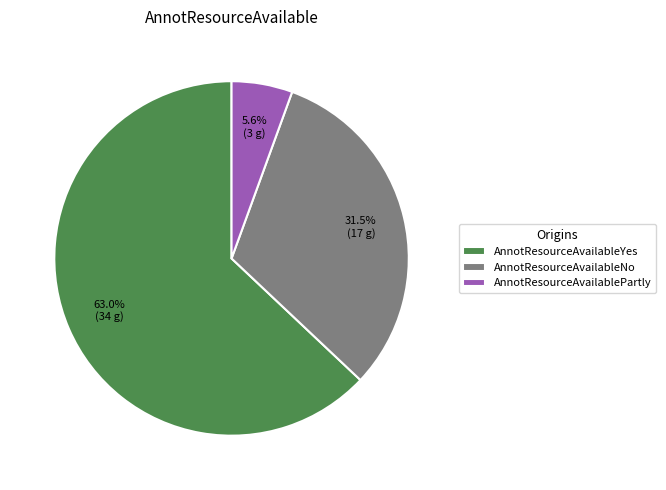

Which category has the smallest portion of the pie?

AnnotResourceAvailablePartly